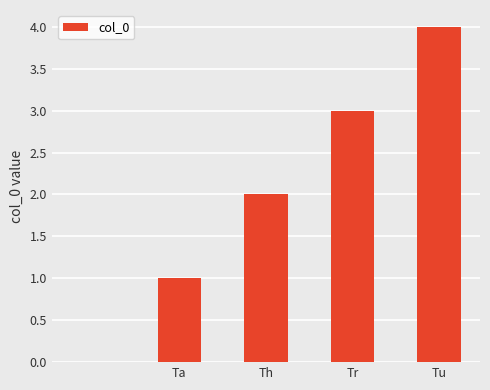

What is the greatest value displayed?

4